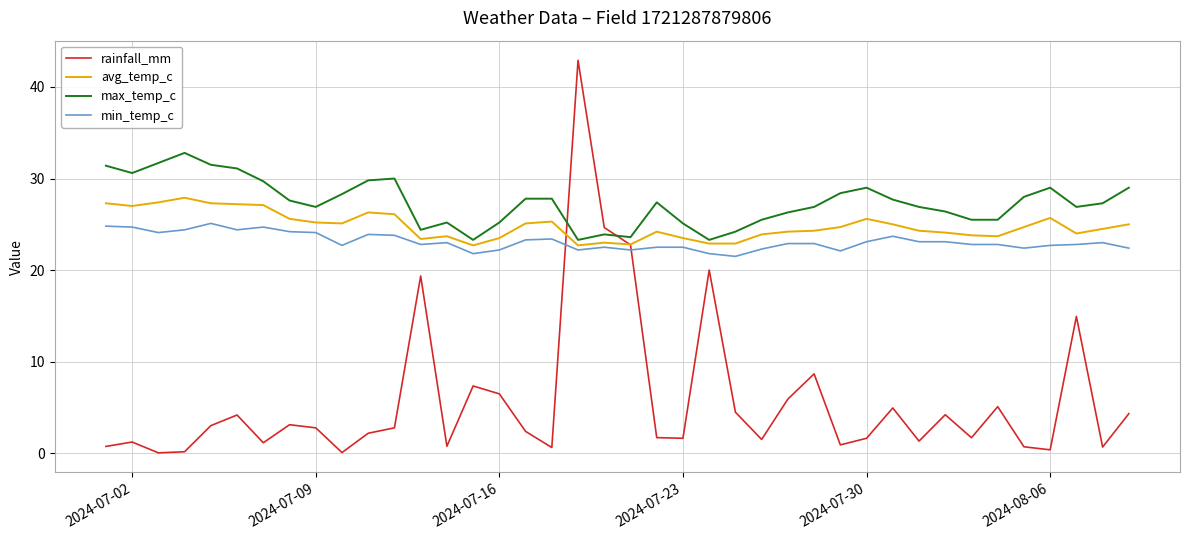

Which series has the largest range (max minus min)?

rainfall_mm